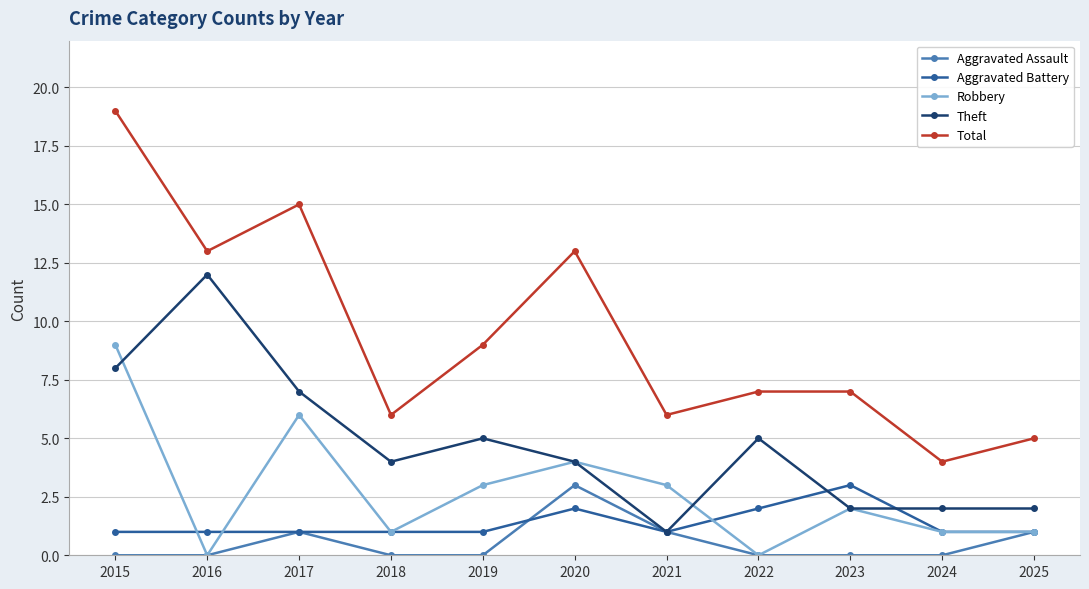

Reading right to left, extract all data points from this chart.

Aggravated Assault: 1	0	0	0	1	3	0	0	1	0	0
Aggravated Battery: 1	1	3	2	1	2	1	1	1	1	1
Robbery: 1	1	2	0	3	4	3	1	6	0	9
Theft: 2	2	2	5	1	4	5	4	7	12	8
Total: 5	4	7	7	6	13	9	6	15	13	19